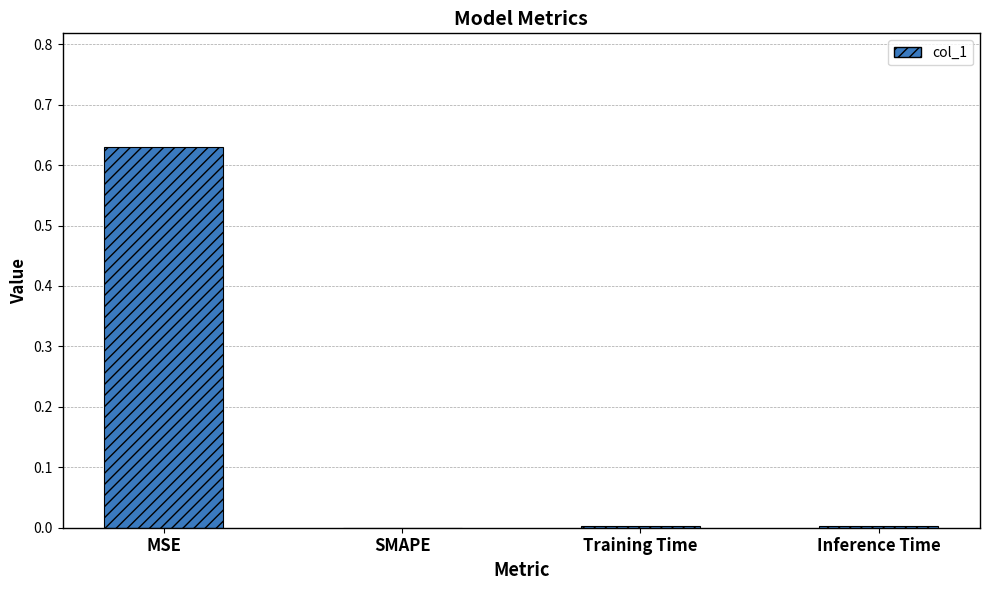

Which category has the highest value across all series?

MSE